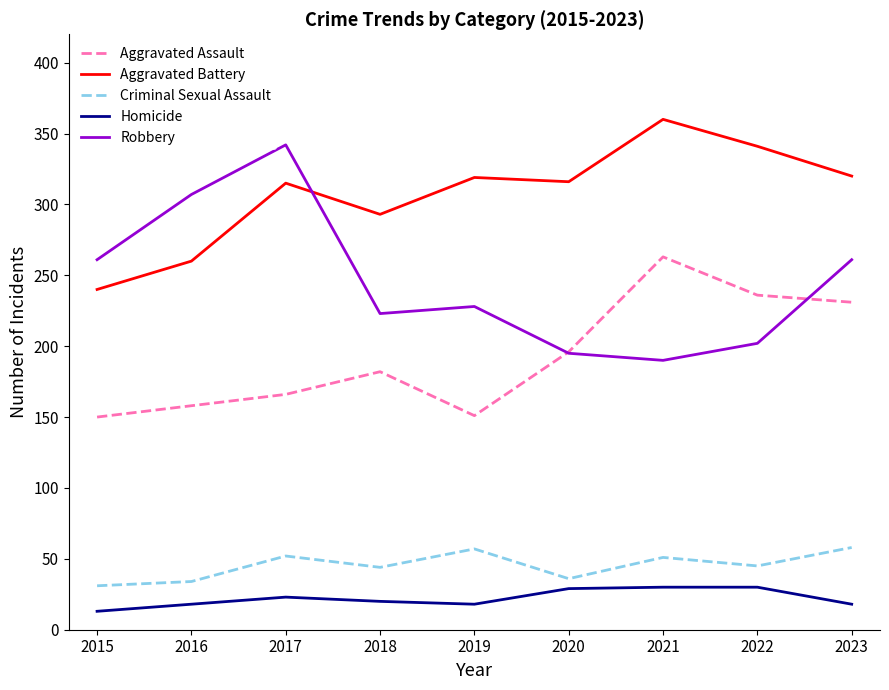

Which category has the highest value in the Aggravated Battery series?

2021